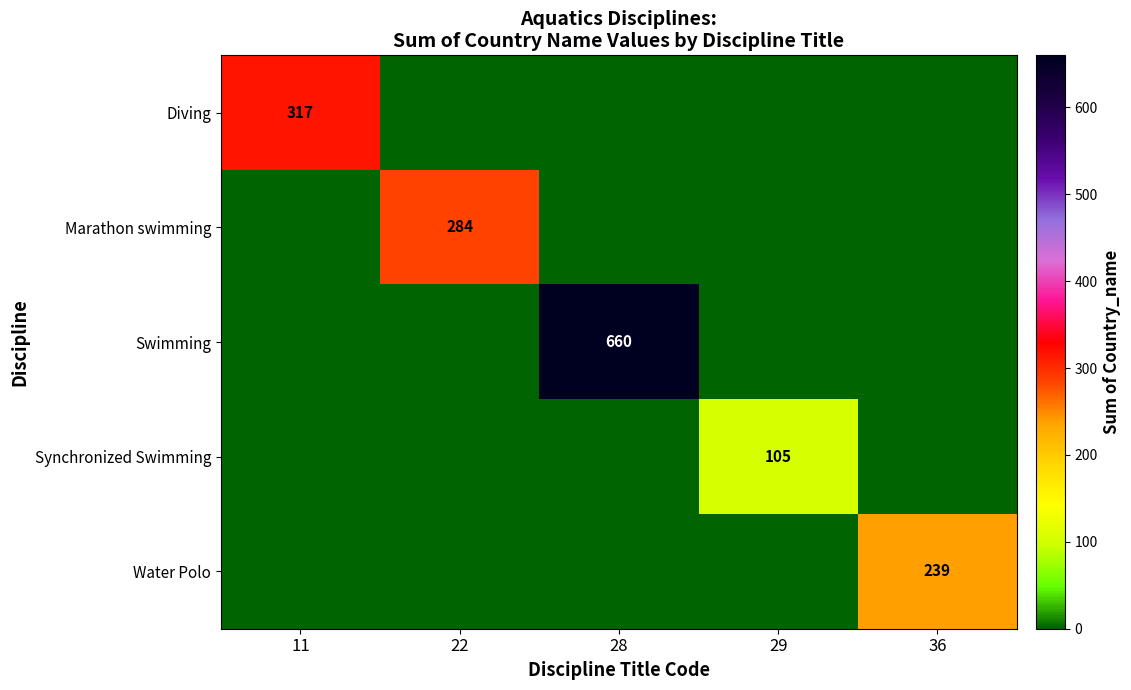

Is it true that Swimming equals 859 at 28?

False